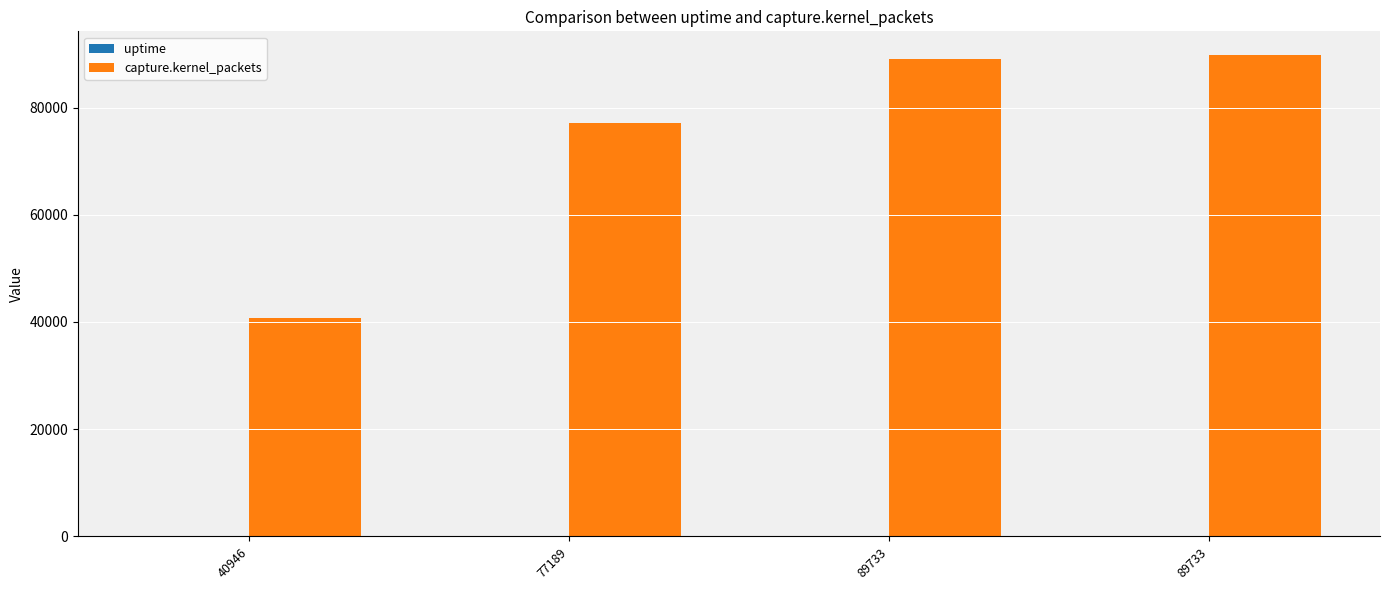

Does the chart contain stacked bars?

No